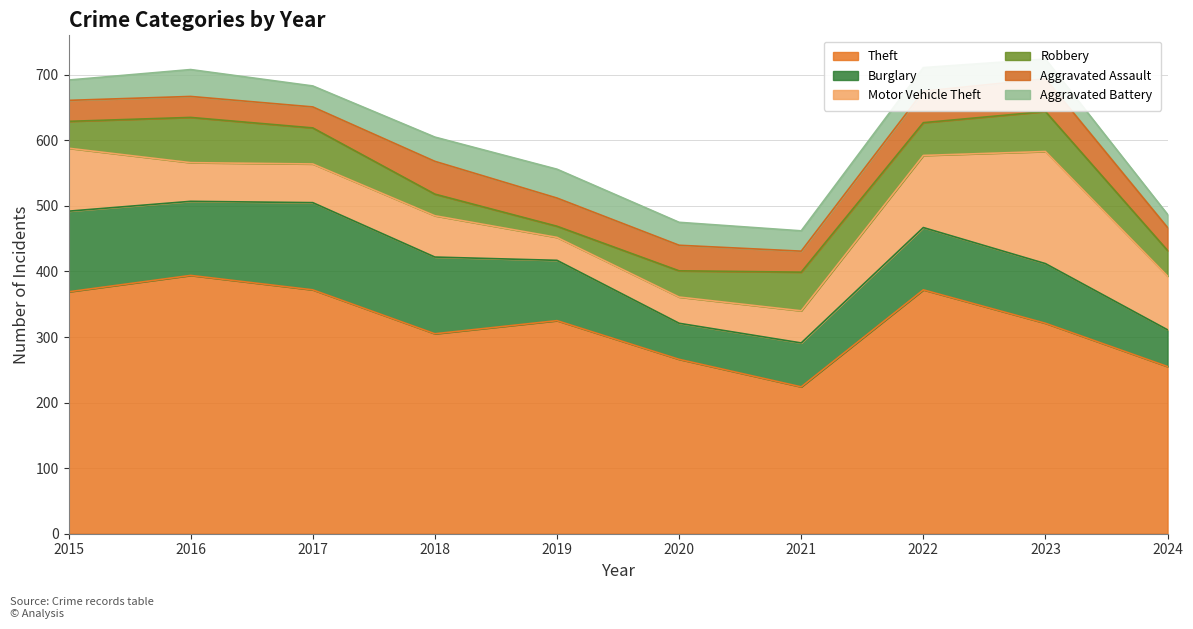

How many interior local peaks does the Burglary series have?

2